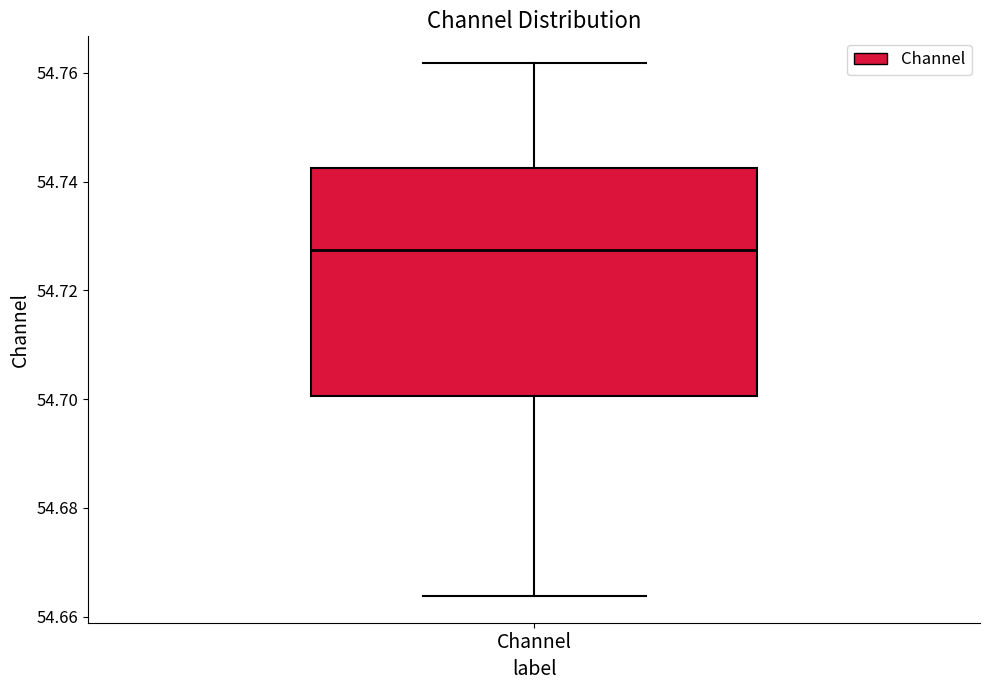

Transcribe this box plot: give where the median line is, the range the box spans, and where the two whiskers end, as read against the y-axis. The values are not printed on the chart, so give them approximately, as read against the axis.

median 54.728, box 54.700 to 54.742, whiskers 54.664 to 54.762